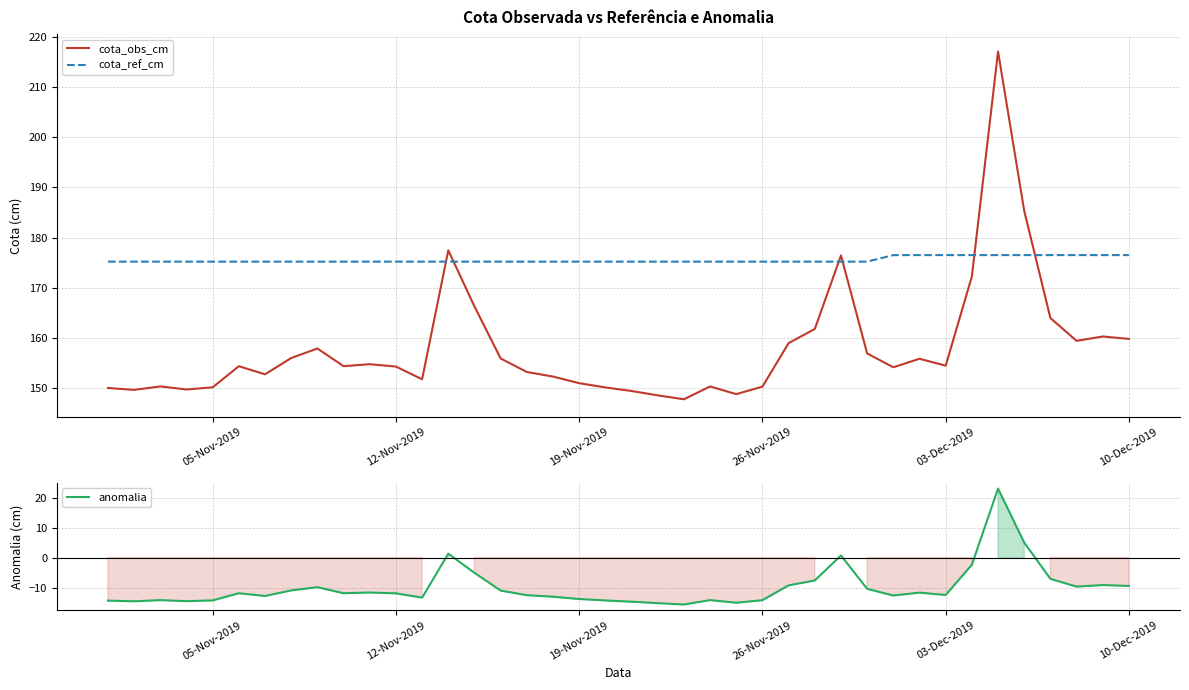

True or false: cota_obs_cm has a value of 154.3 at 12-Nov-2019.

True